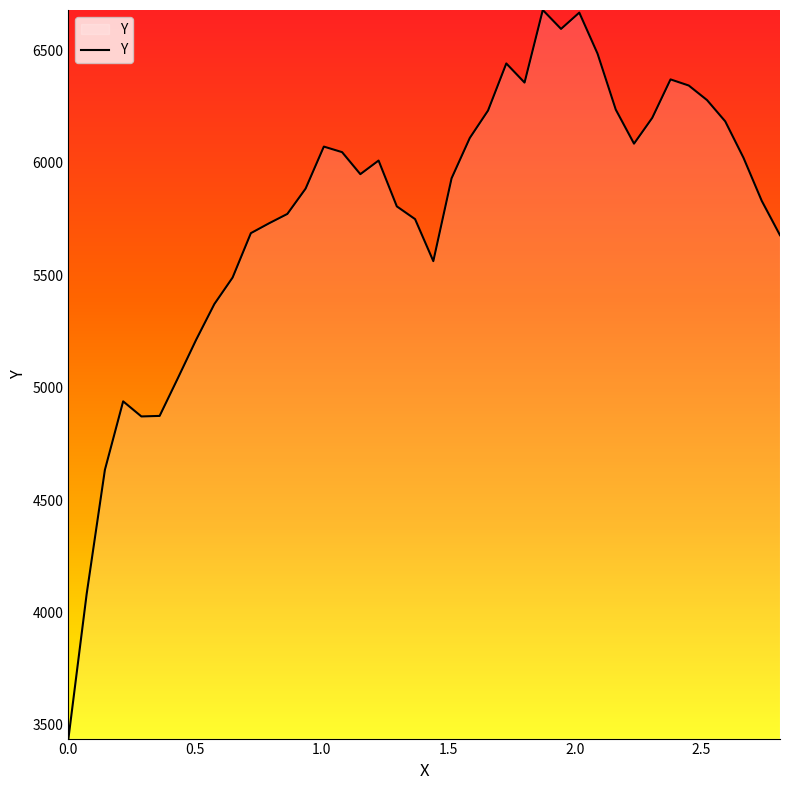

What is the difference between the maximum and minimum values?

3241.5